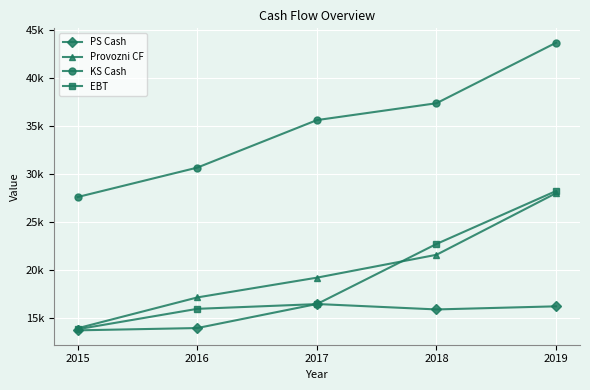

True or false: KS Cash has more than 2 points higher than both neighbors.

False